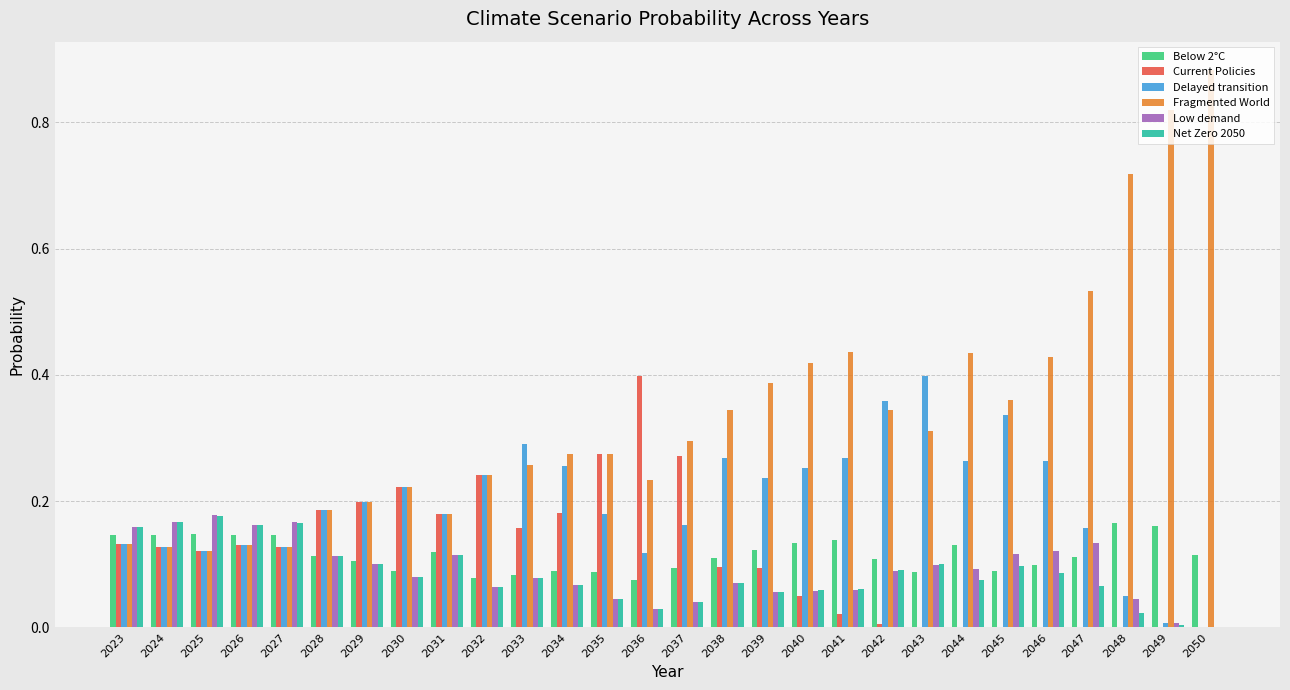

How many data points does each series have?

28